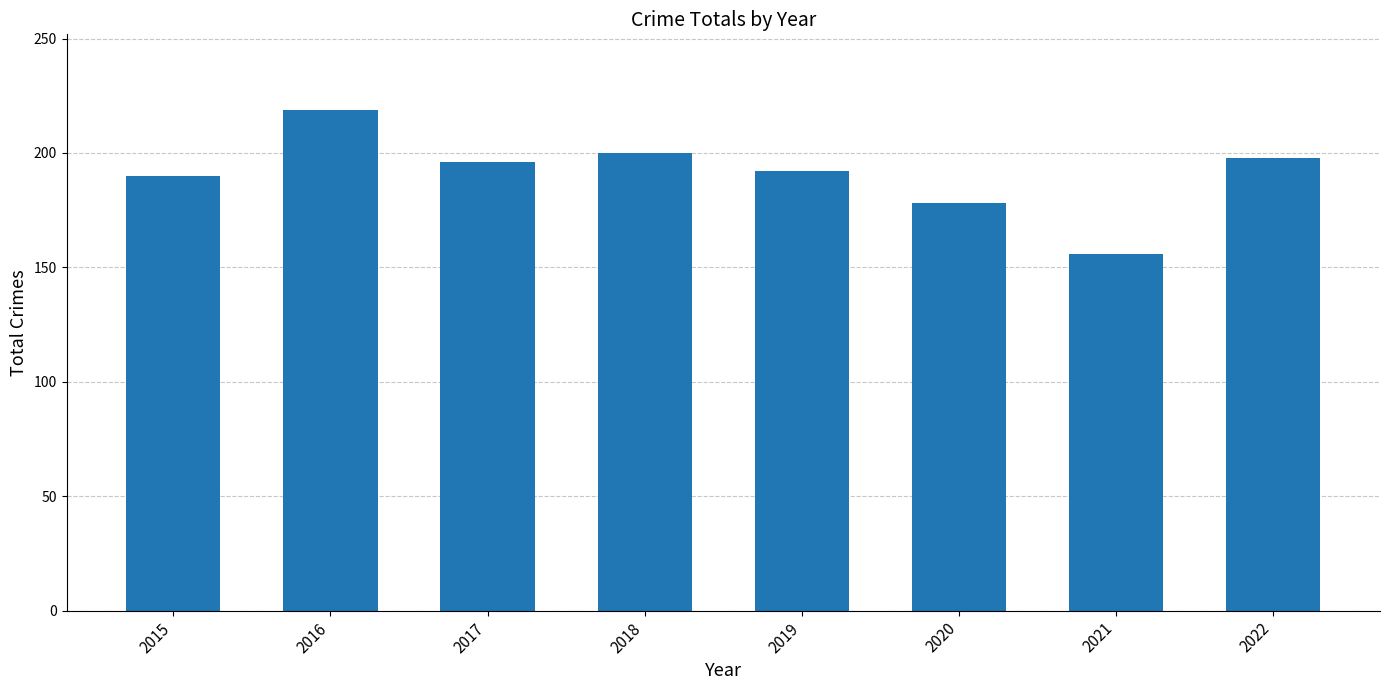

Which label corresponds to the largest value in the chart?

2016